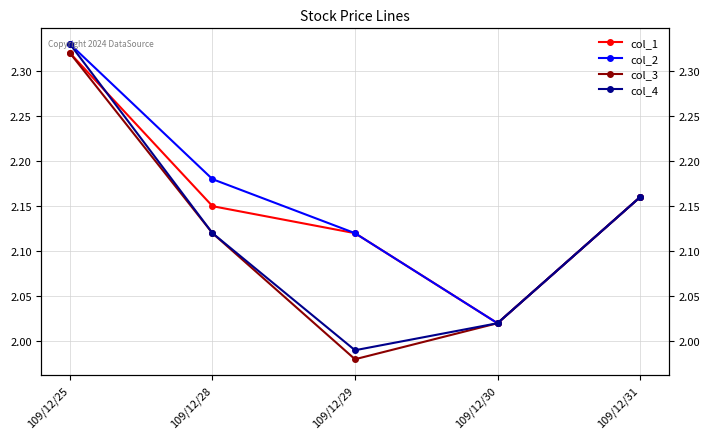

At which label is col_3 closest to 2?

109/12/29